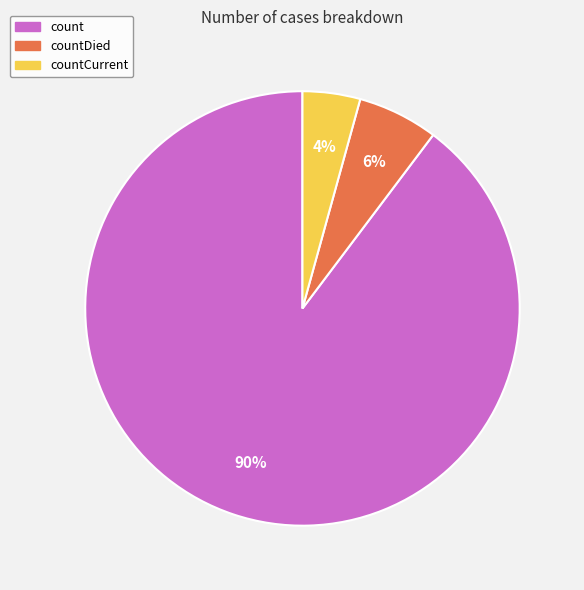

How many segments does this pie chart have?

3